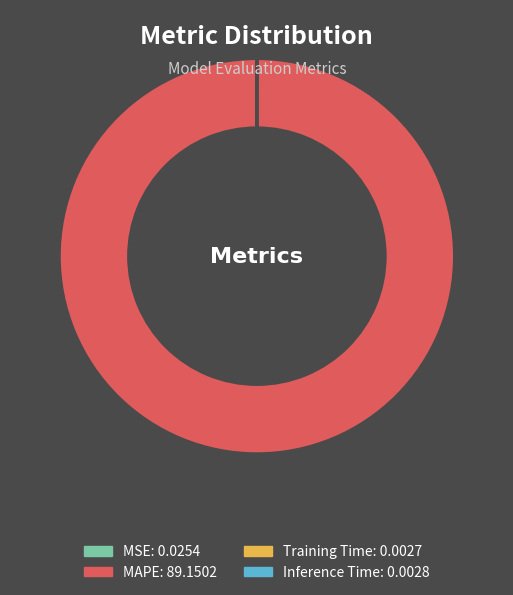

The MAPE slice represents 100% of the pie. True or false?

True